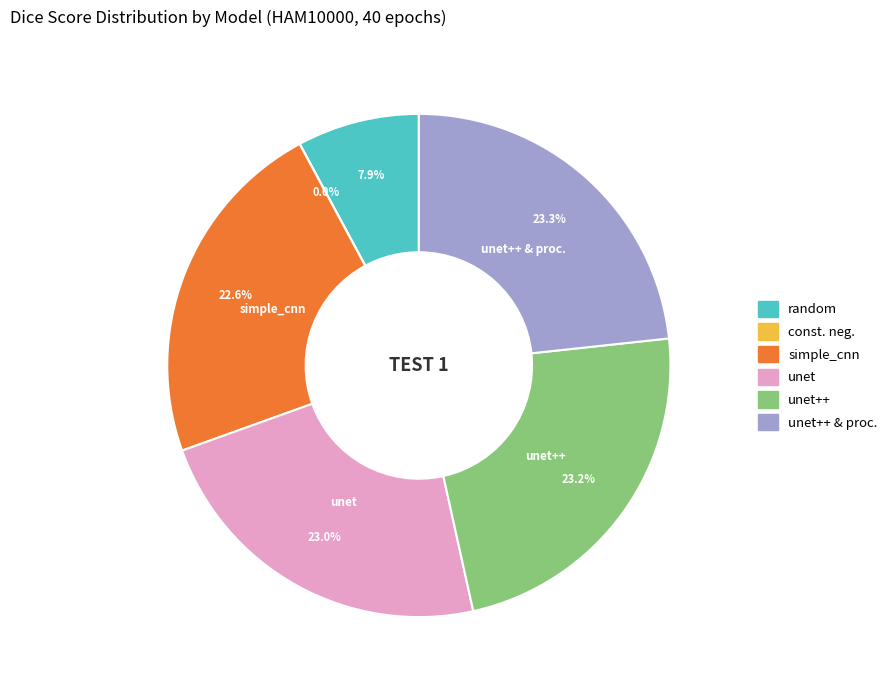

The unet++ slice represents 23% of the pie. True or false?

True